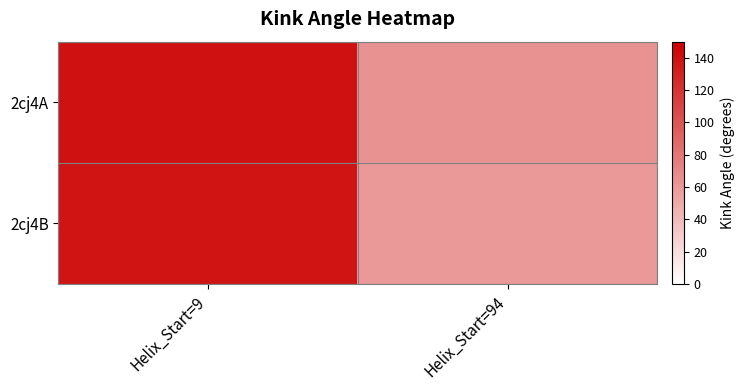

List the labels in order of 2cj4A value, largest first.

Helix_Start=9, Helix_Start=94